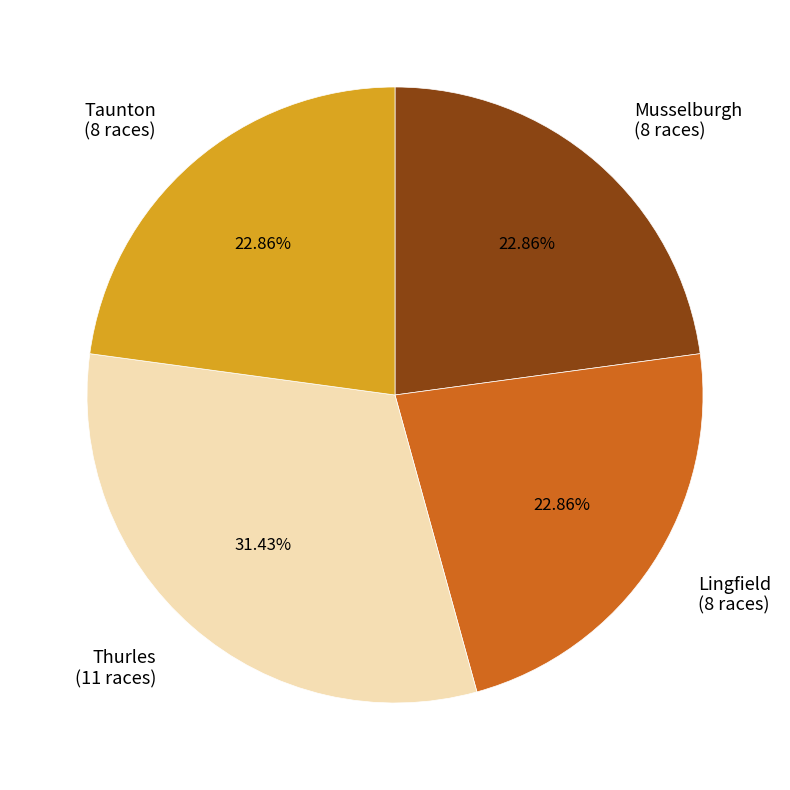

To the nearest percent, what percentage of the pie is Musselburgh?

23%